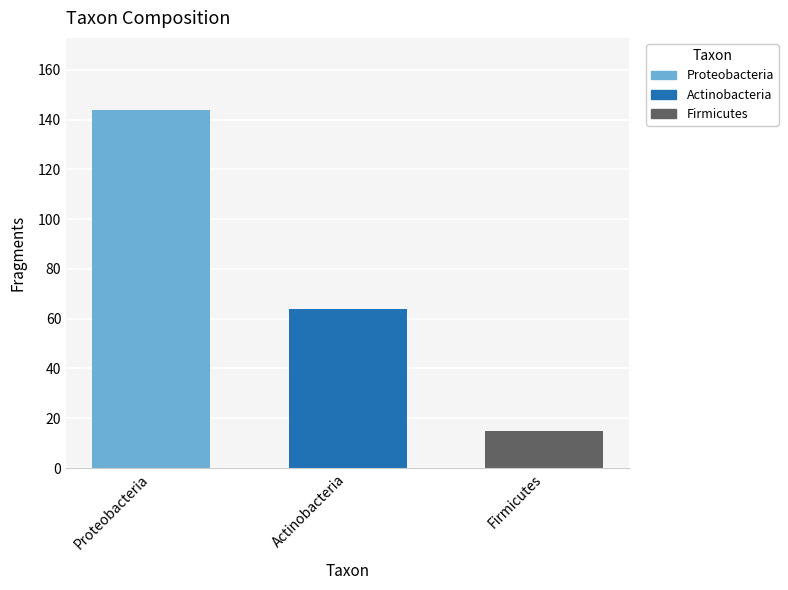

At which label does the data first exceed 64?

Proteobacteria